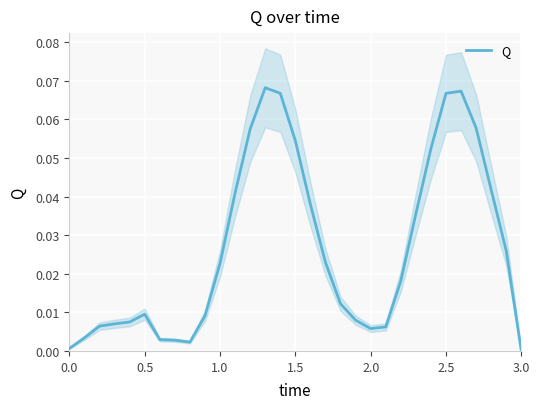

How many lines are shown in the chart?

1